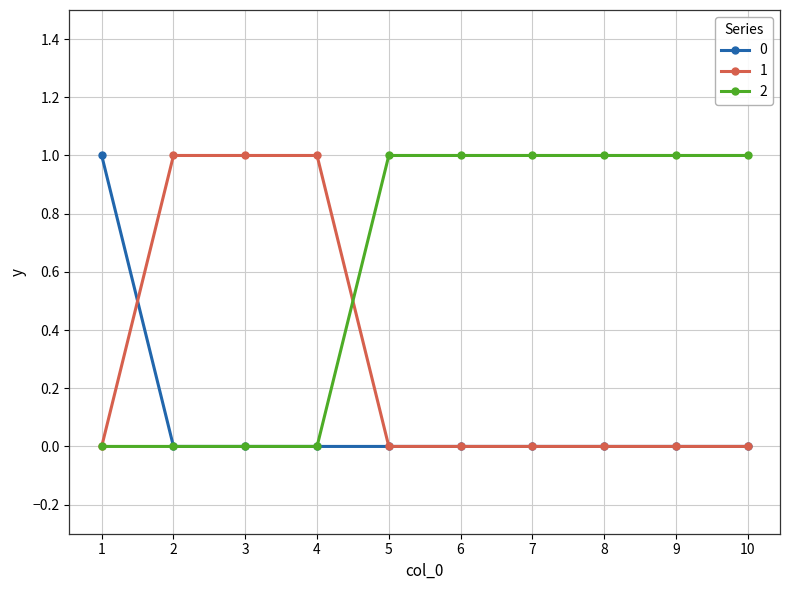

True or false: 0 has a value of 0 at 2.

True